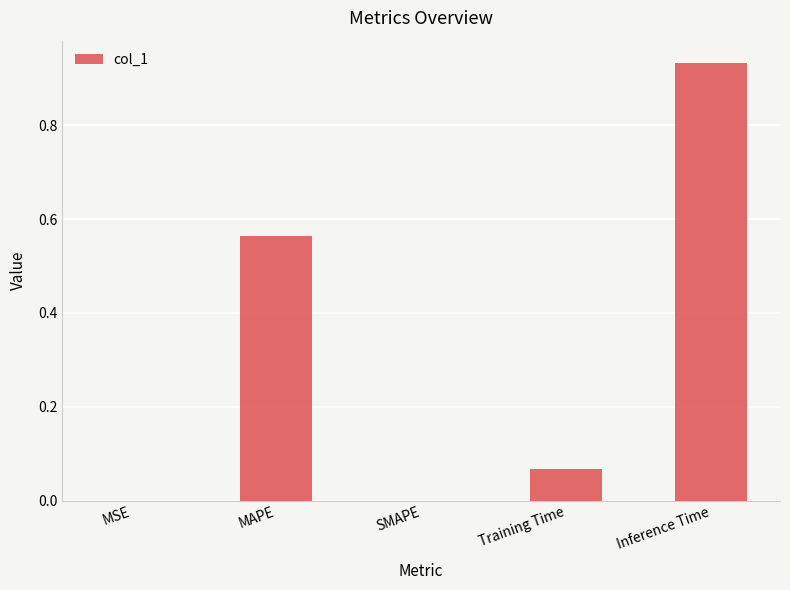

How many data points does each series have?

5